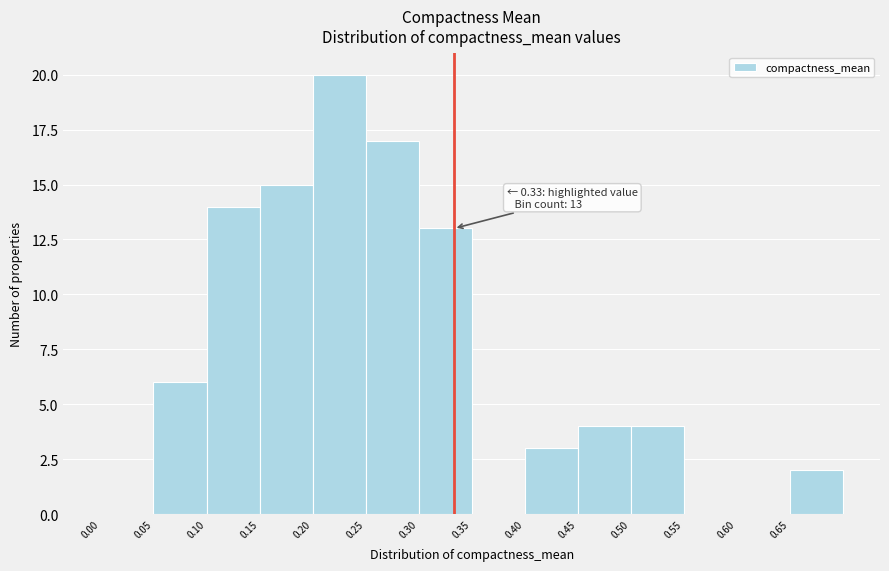

Over which range of the x-axis is the bar tallest?

0.20 to 0.25